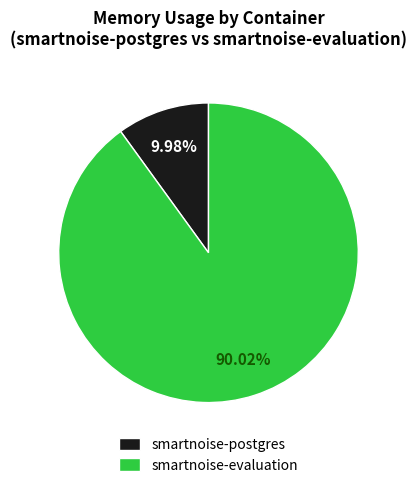

Does any single category account for the majority?

Yes